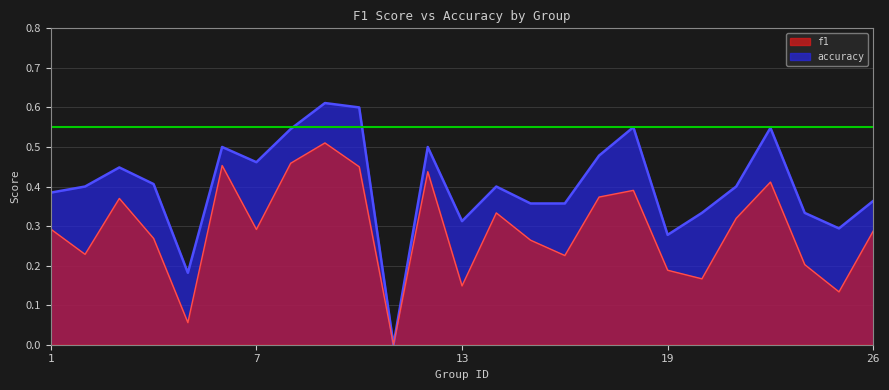

Does the chart have visible grid lines?

Yes